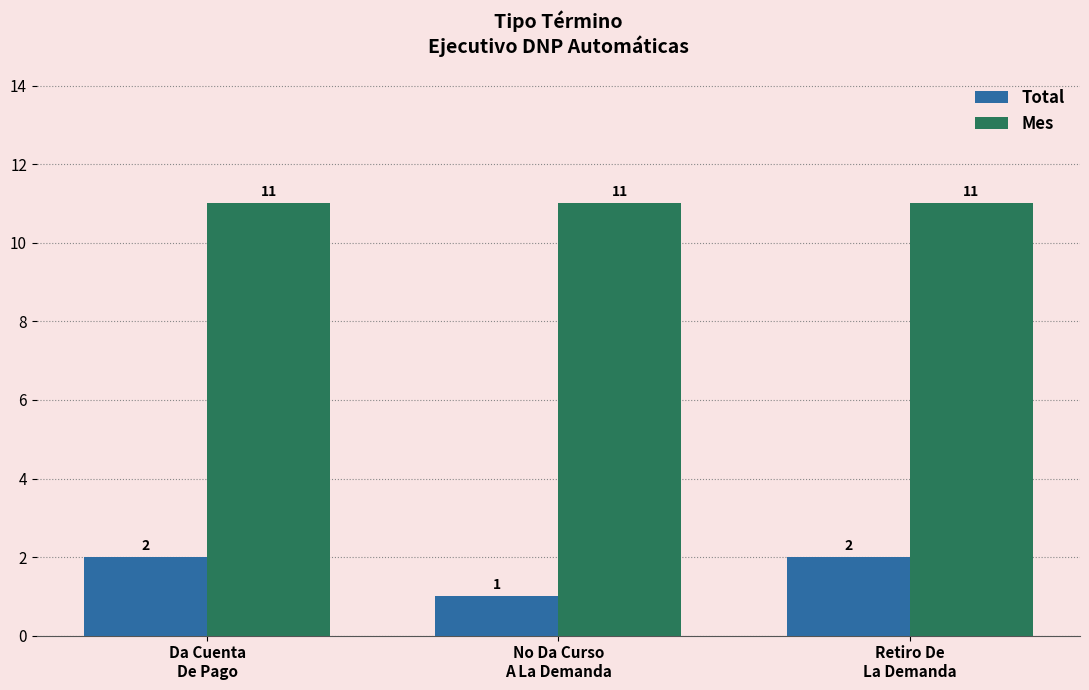

How many groups of bars are there?

3